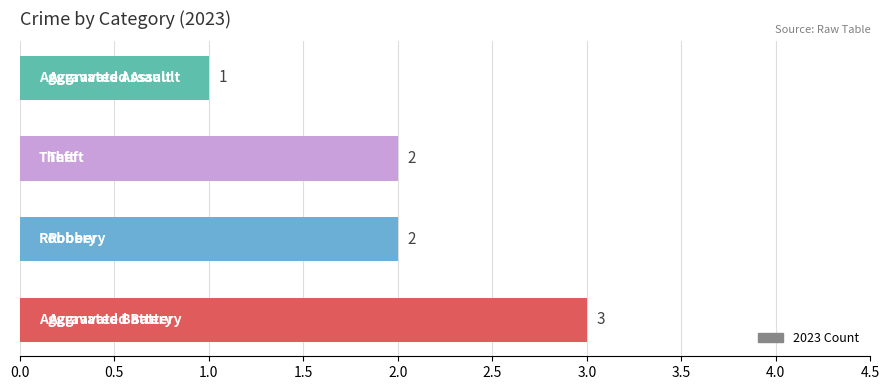

Count the values in the range 2 to 3.

3